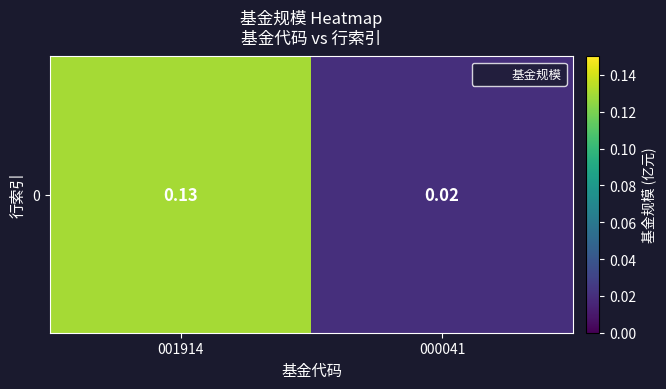

What is the greatest value displayed?

0.1